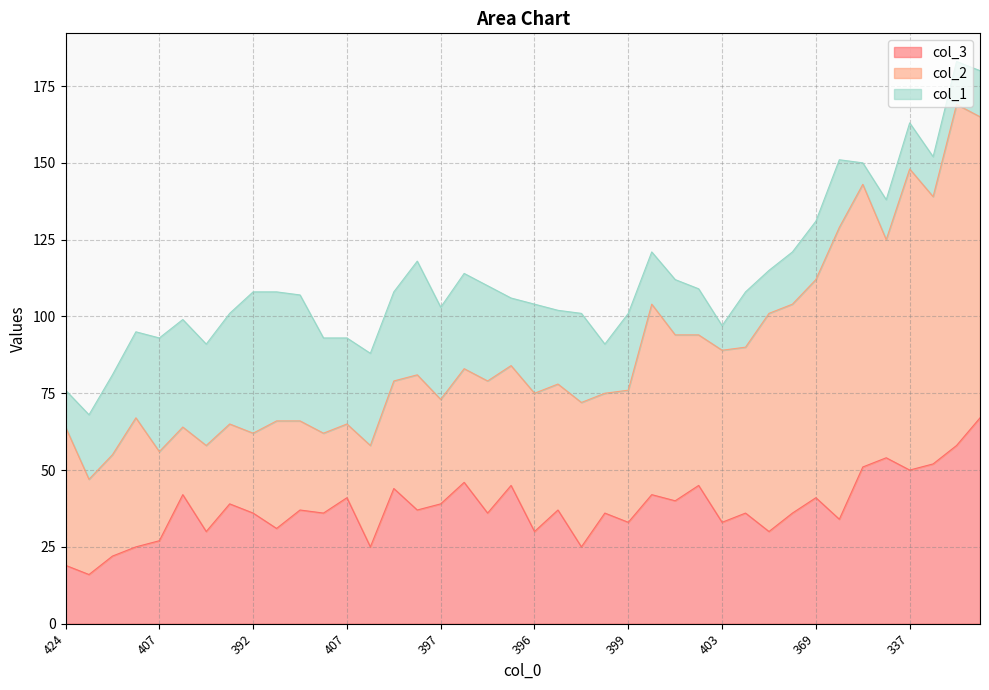

How many distinct data groups are displayed?

3